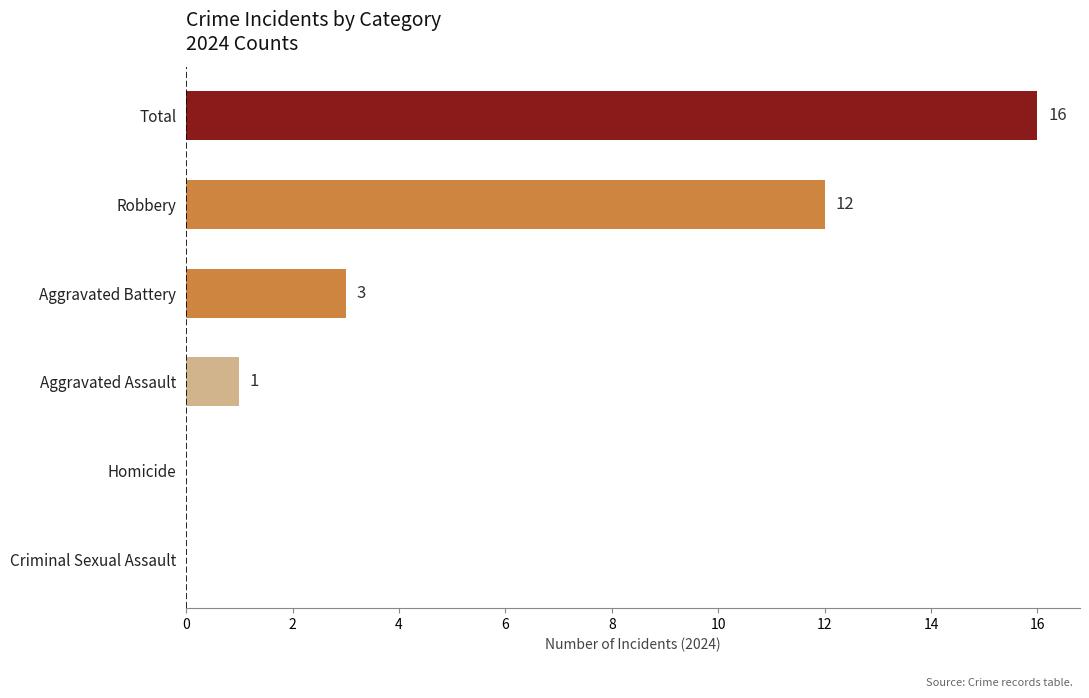

At which label is the value closest to 8?

Robbery